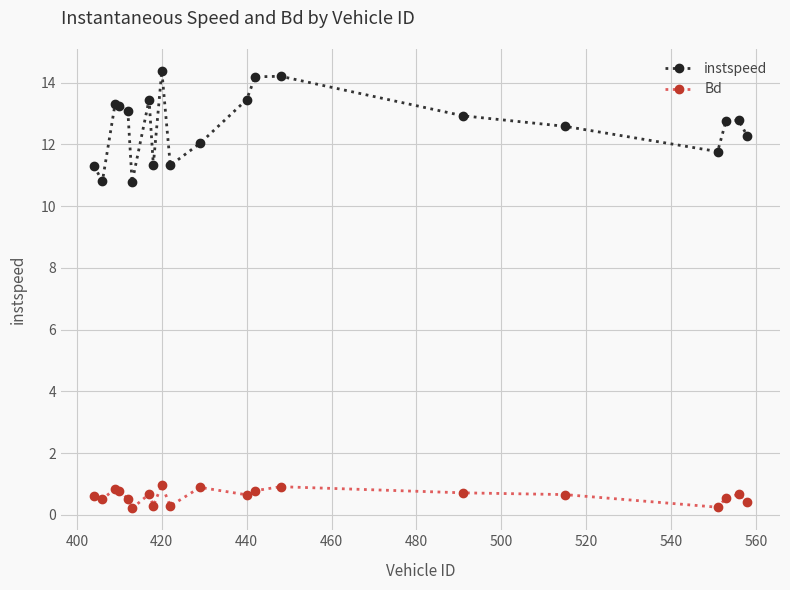

At how many categories does at least one series exceed 14?

3